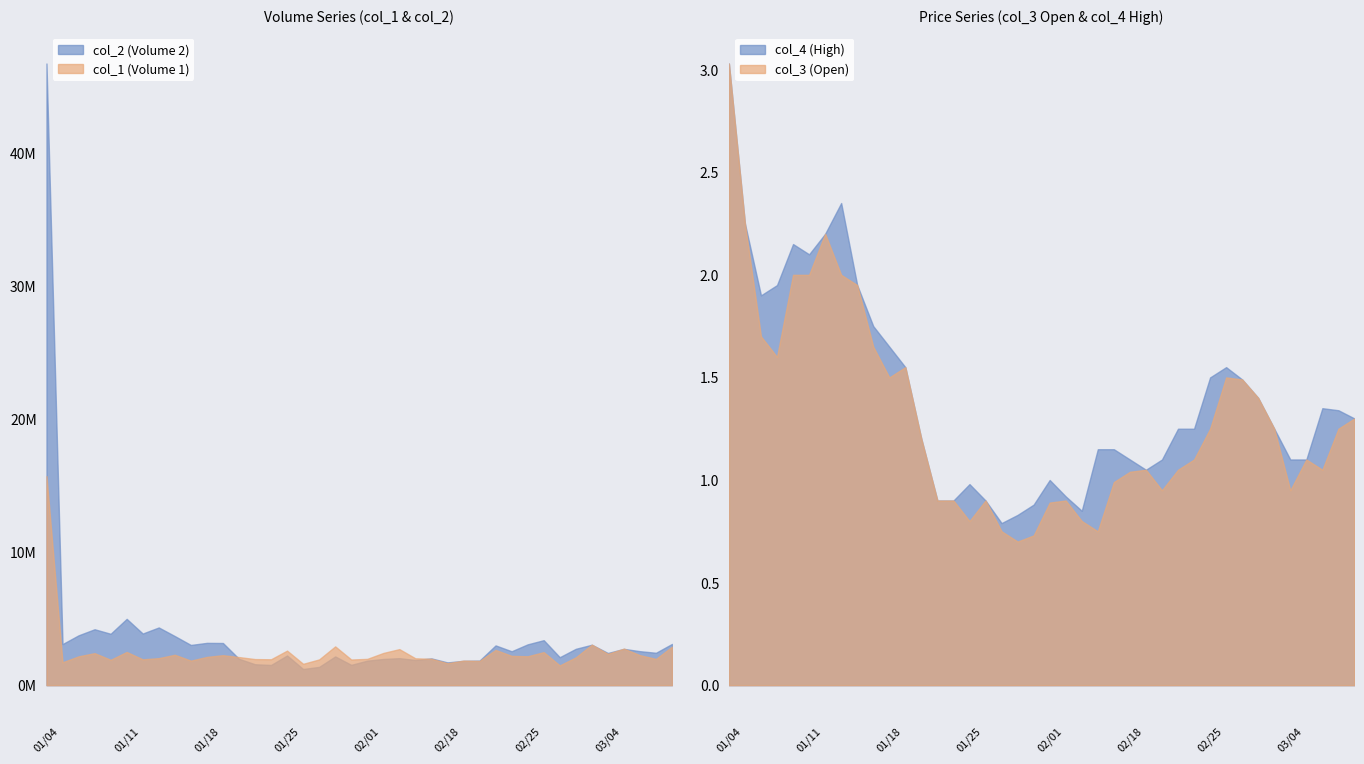

How many lines are shown in the chart?

2